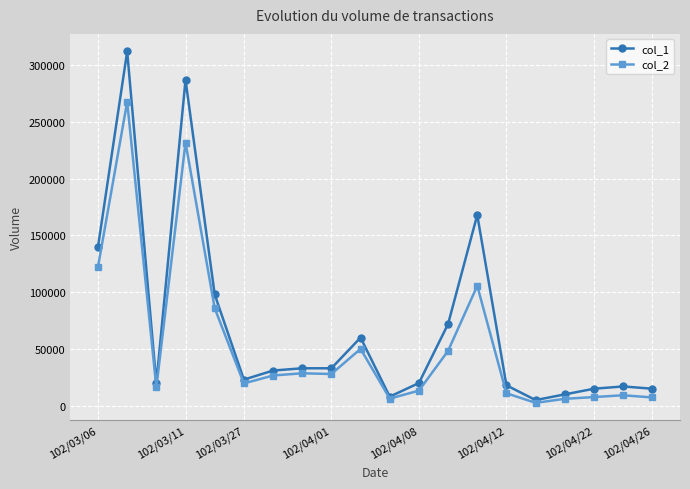

What is the lowest value of the col_1 series?

5000